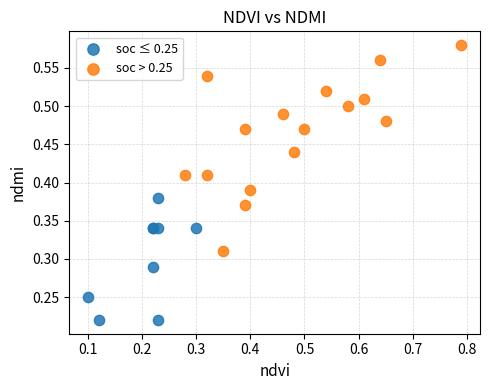

Which series reaches the minimum Y coordinate?

soc ≤ 0.25